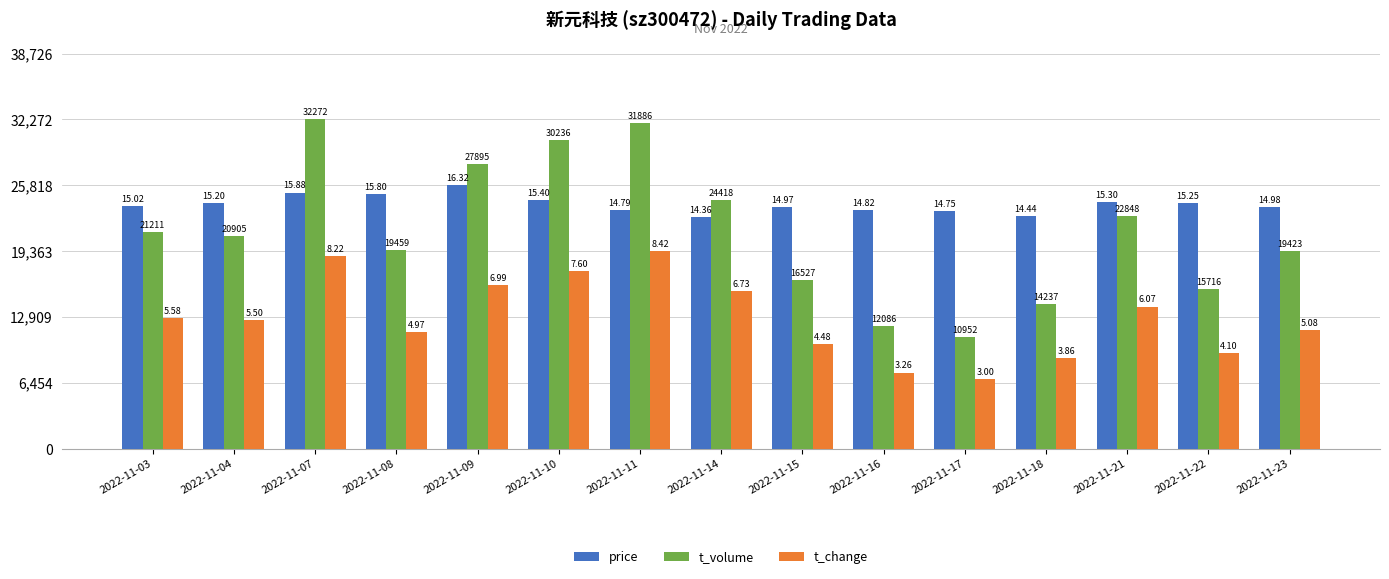

Which series has the widest spread of values?

t_volume